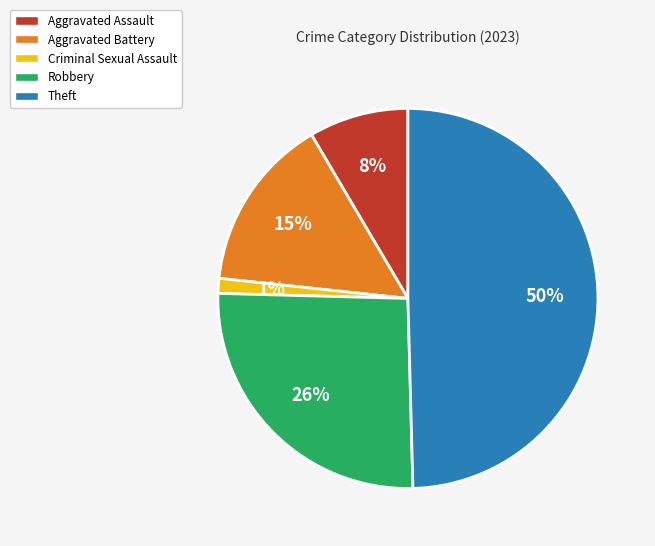

Between Theft and Aggravated Battery, which is larger?

Theft